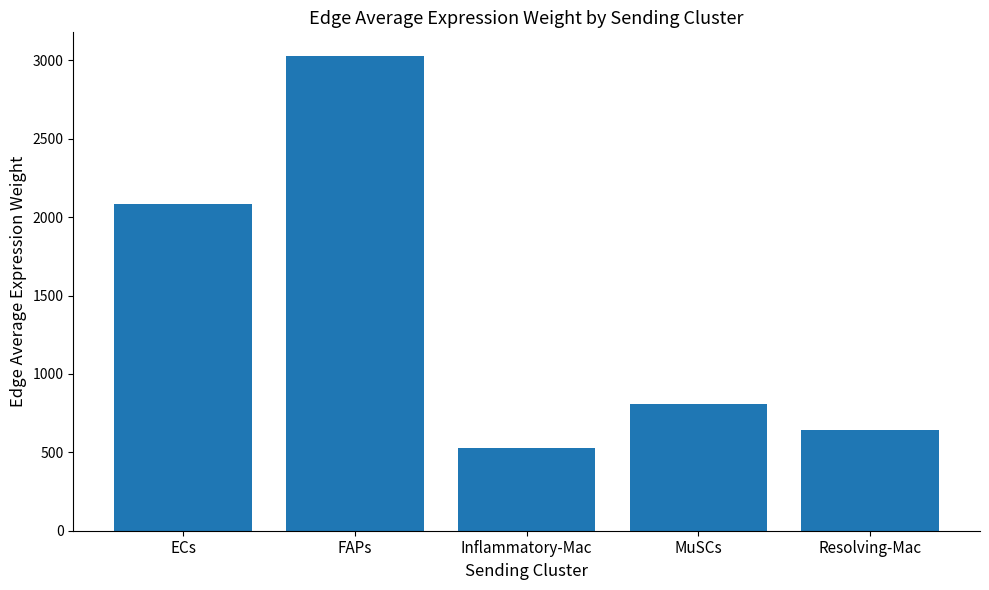

Are the bars grouped side by side (vs. stacked)?

No